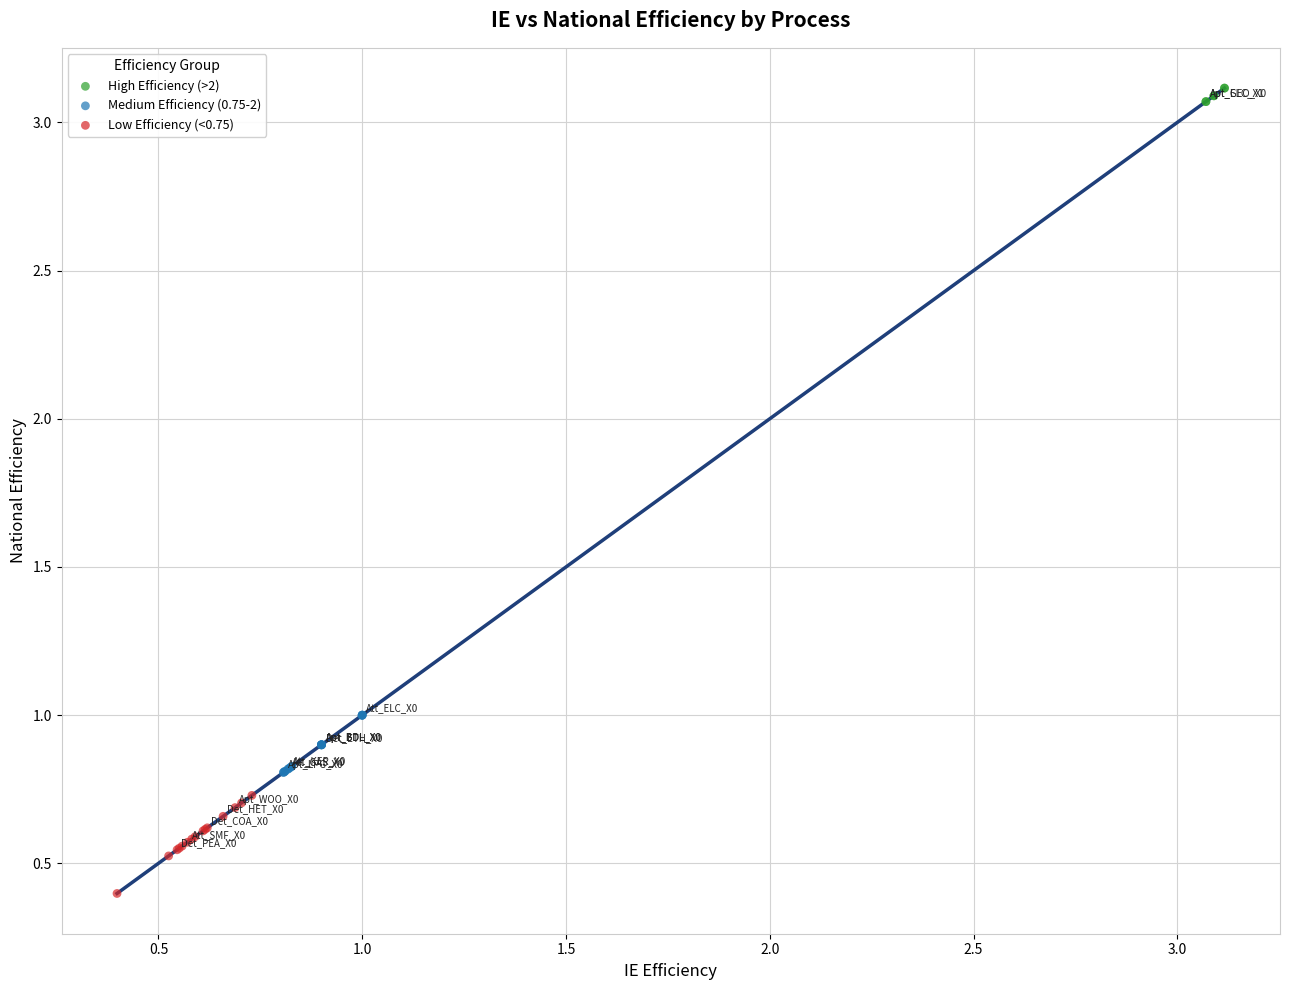

Which series contains the lowest Y value?

Low Efficiency (<0.75)